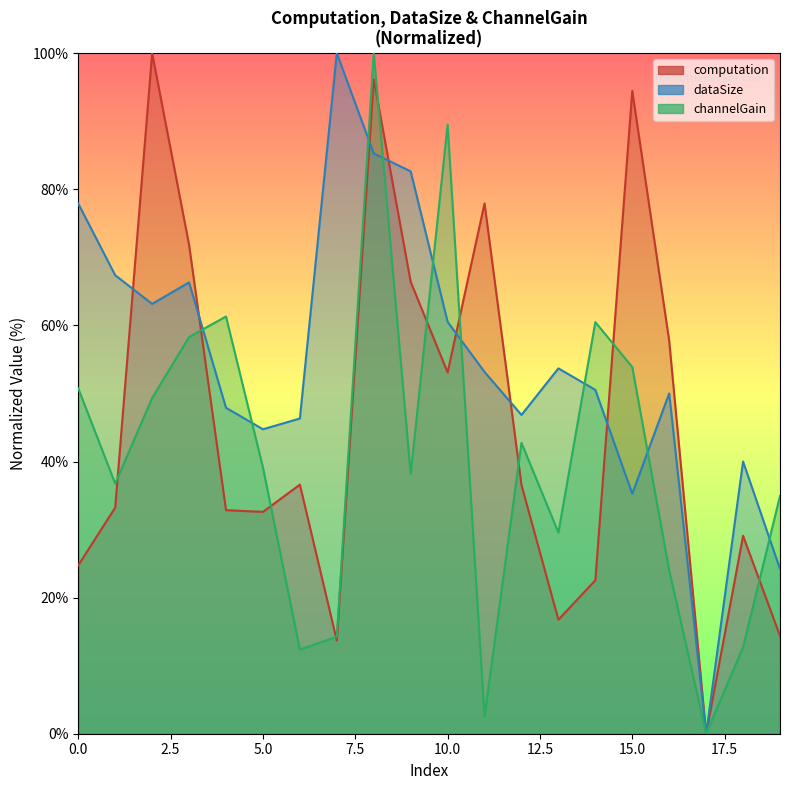

Which category has the highest value in the dataSize series?

7